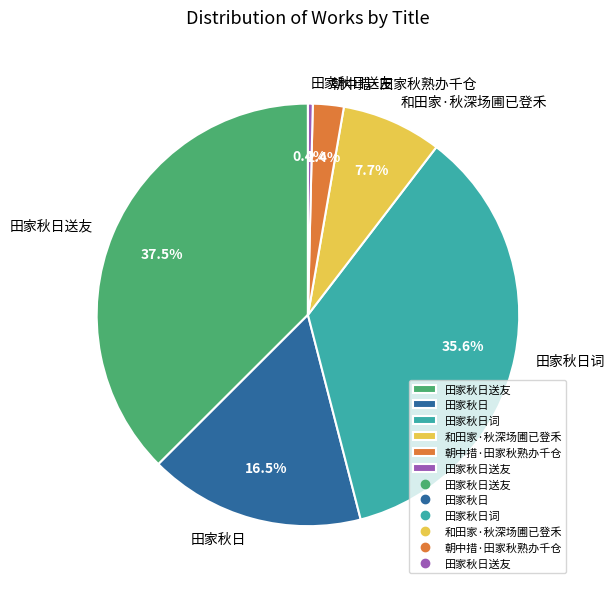

Is there any slice that represents more than half of the pie?

No